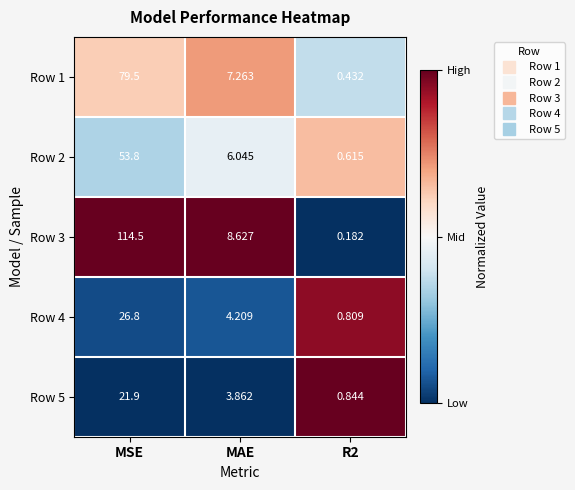

At which category is the sum across all series the highest?

MSE